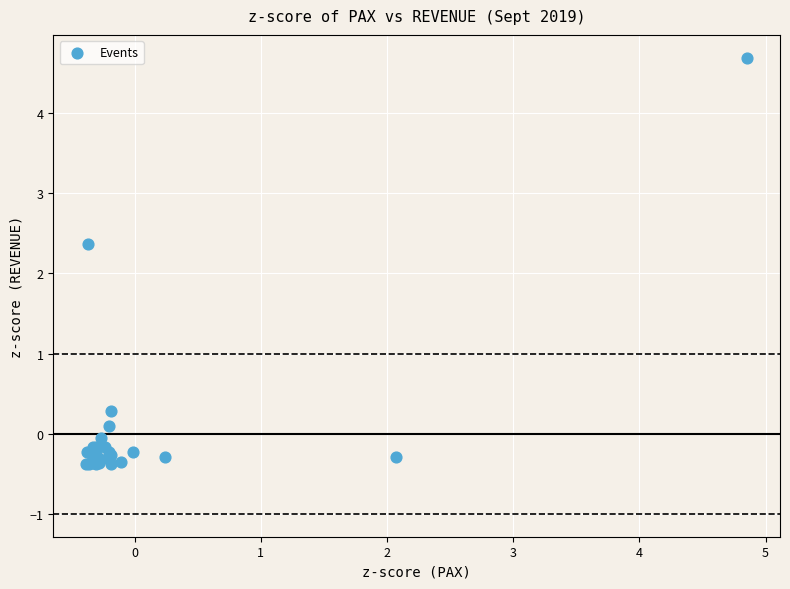

What Y value in the scatter plot is closest to 2?

2.4